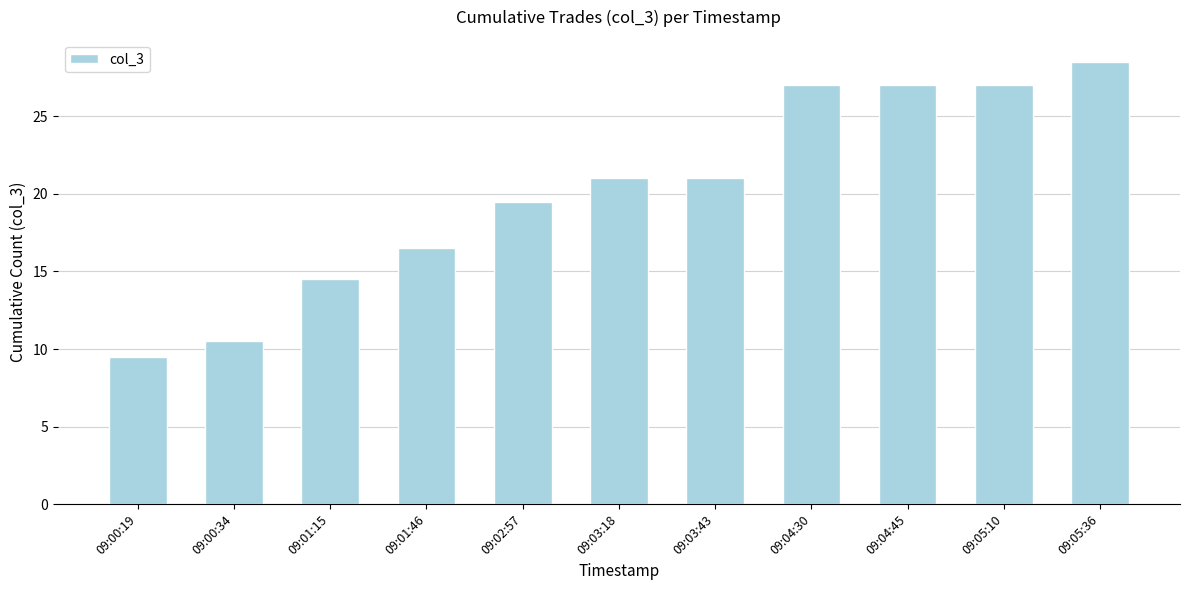

Which has a higher value, 09:01:46 or 09:00:34?

09:01:46